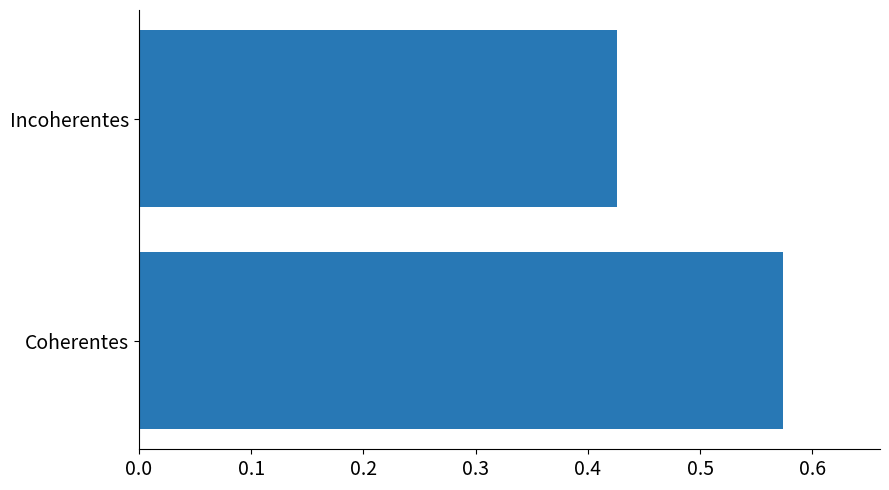

What is the sum of all values?

1.0